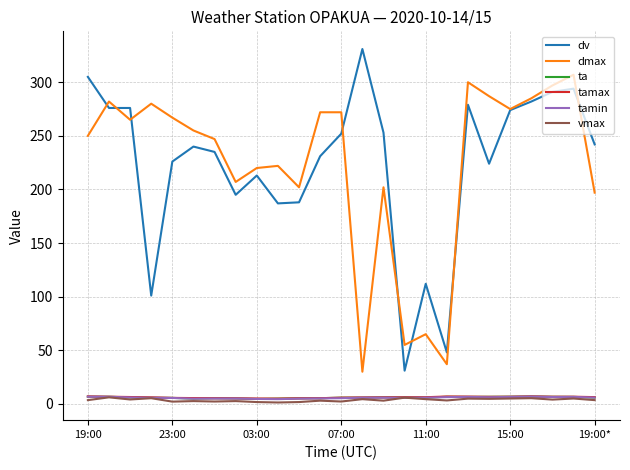

True or false: dv and tamax intersect in this chart.

False